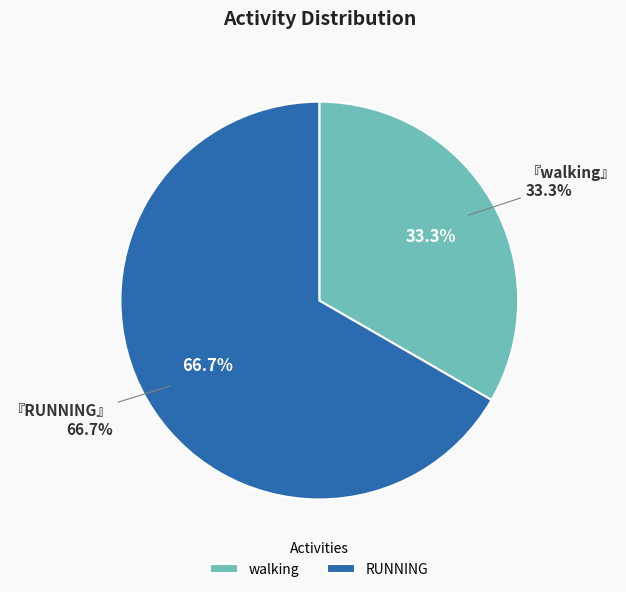

What is the ratio of the value at RUNNING to the value at walking?

2.0